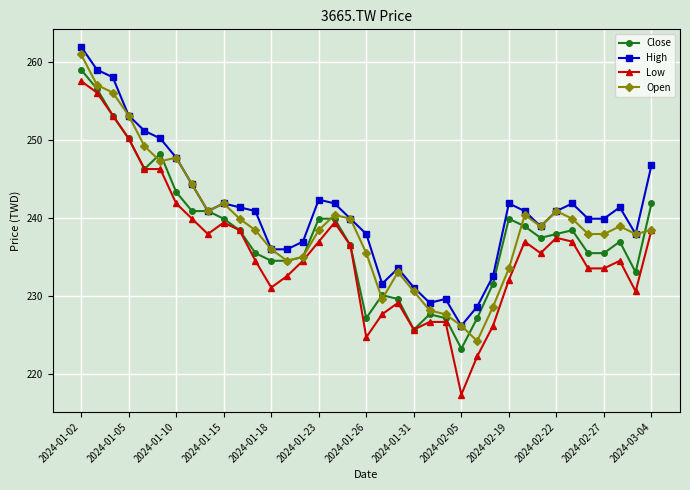

Does the chart display data point markers on the line(s)?

Yes